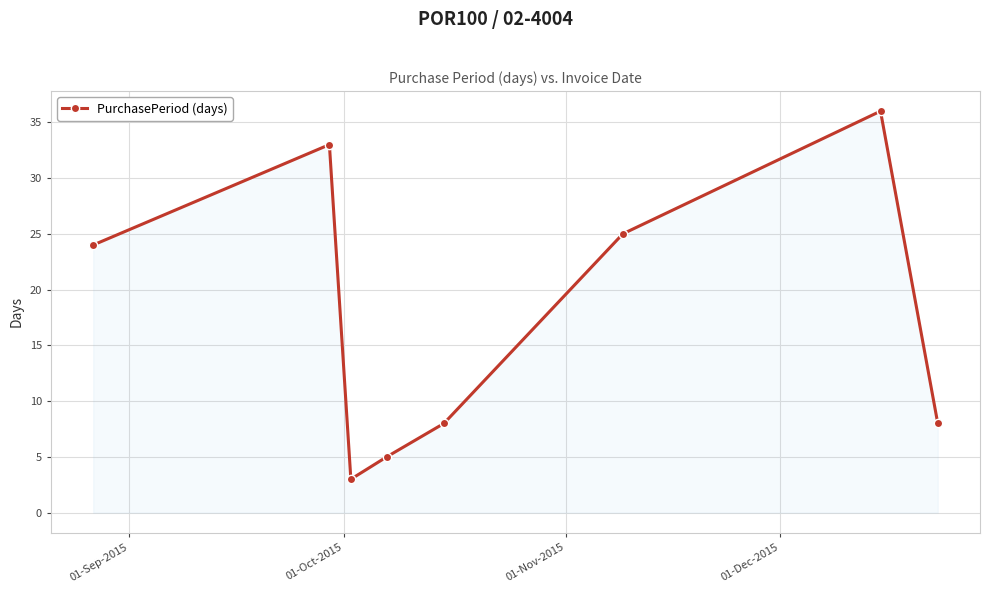

How many lines are shown in the chart?

1